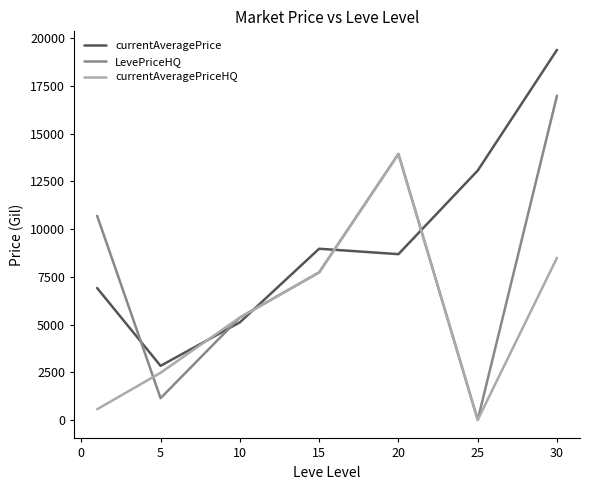

Is this an area chart (filled region under the line)?

No